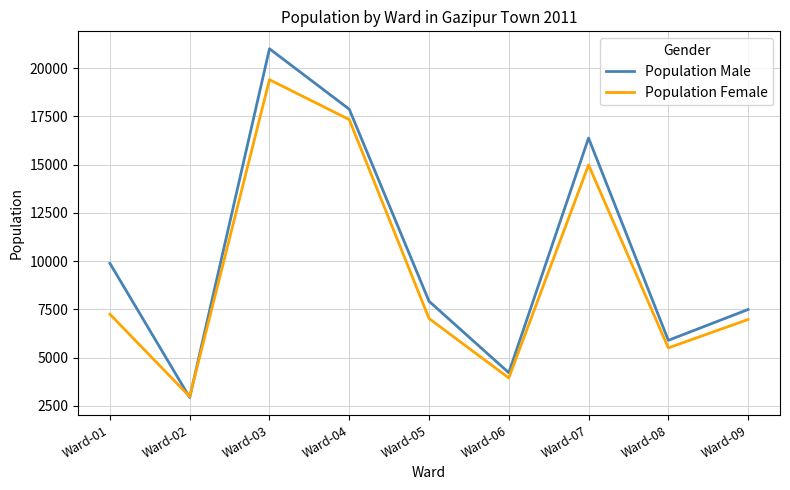

Between Ward-06 and Ward-09, which series saw the biggest shift?

Population Male